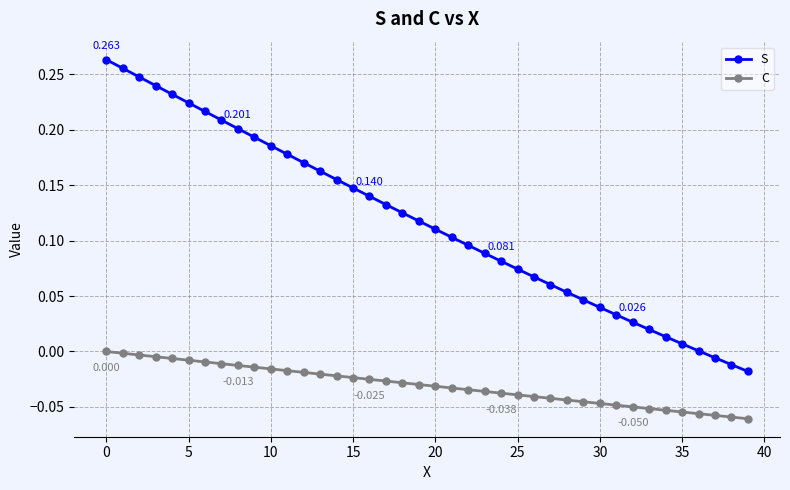

How many distinct data groups are displayed?

2